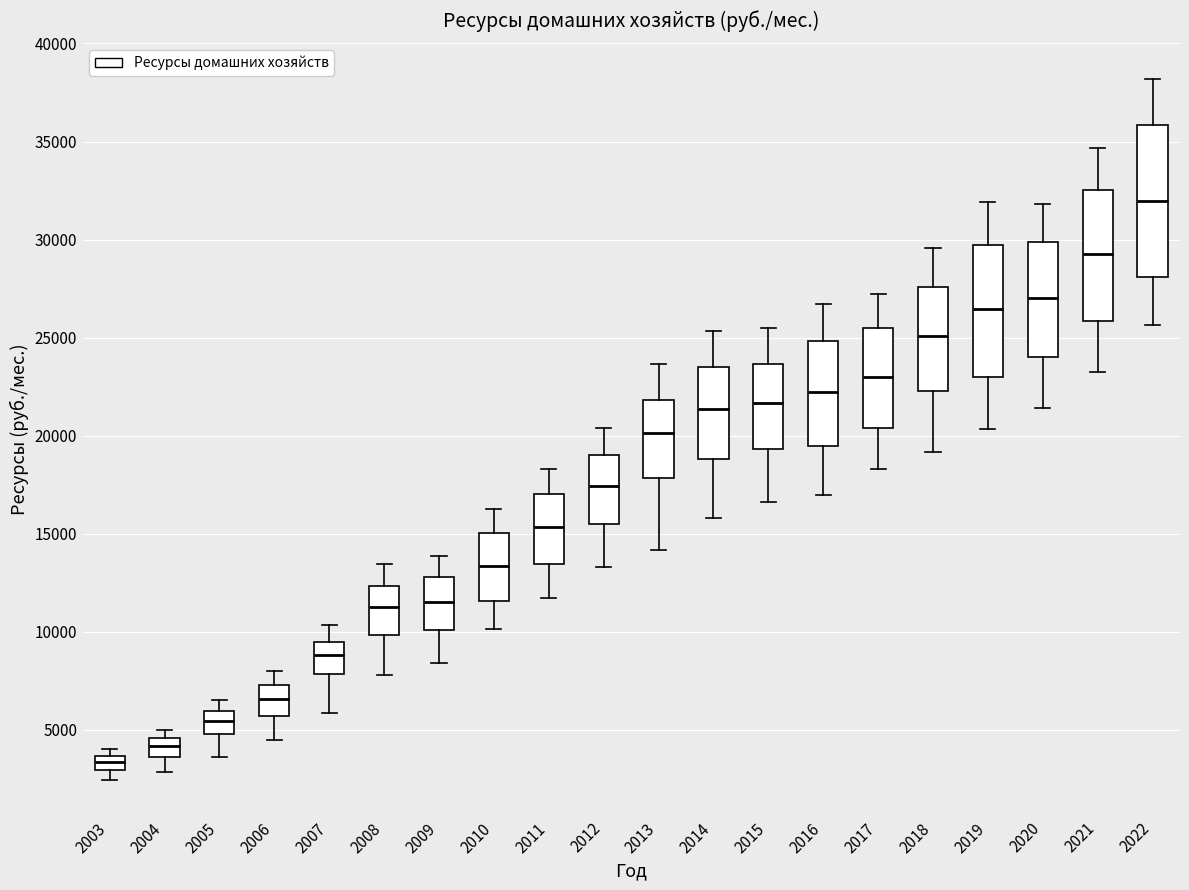

Comparing the boxes themselves (not the whiskers), which one is the tallest?

2022